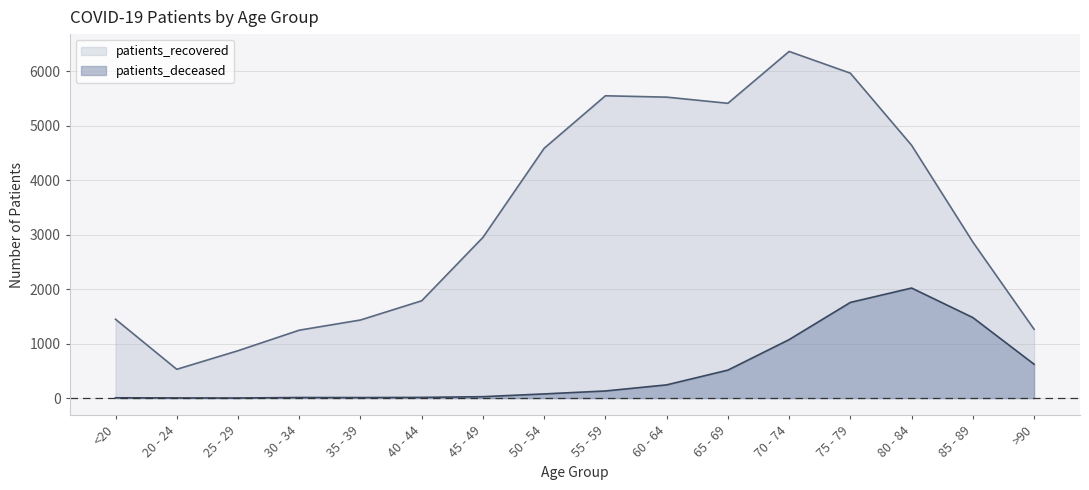

How many data points in patients_recovered are above 2951?

7